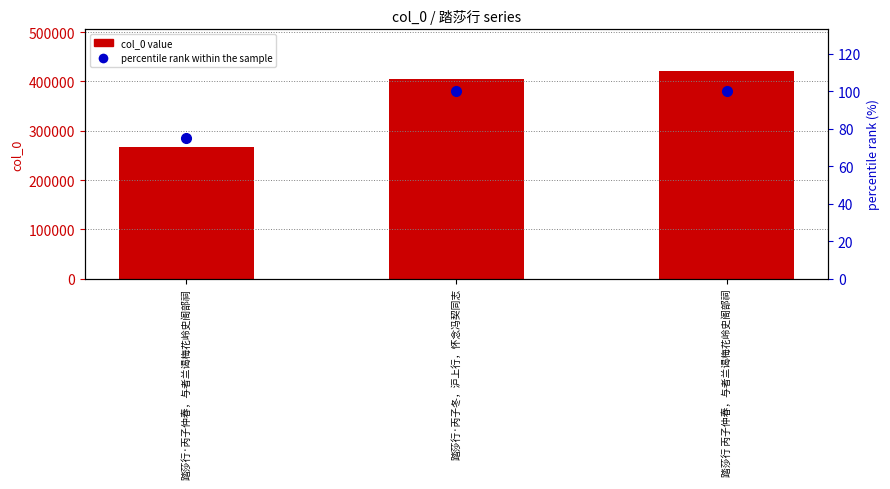

Which category has the highest value across all series?

踏莎行 丙子仲春，与者兰谒梅花岭史阁部祠